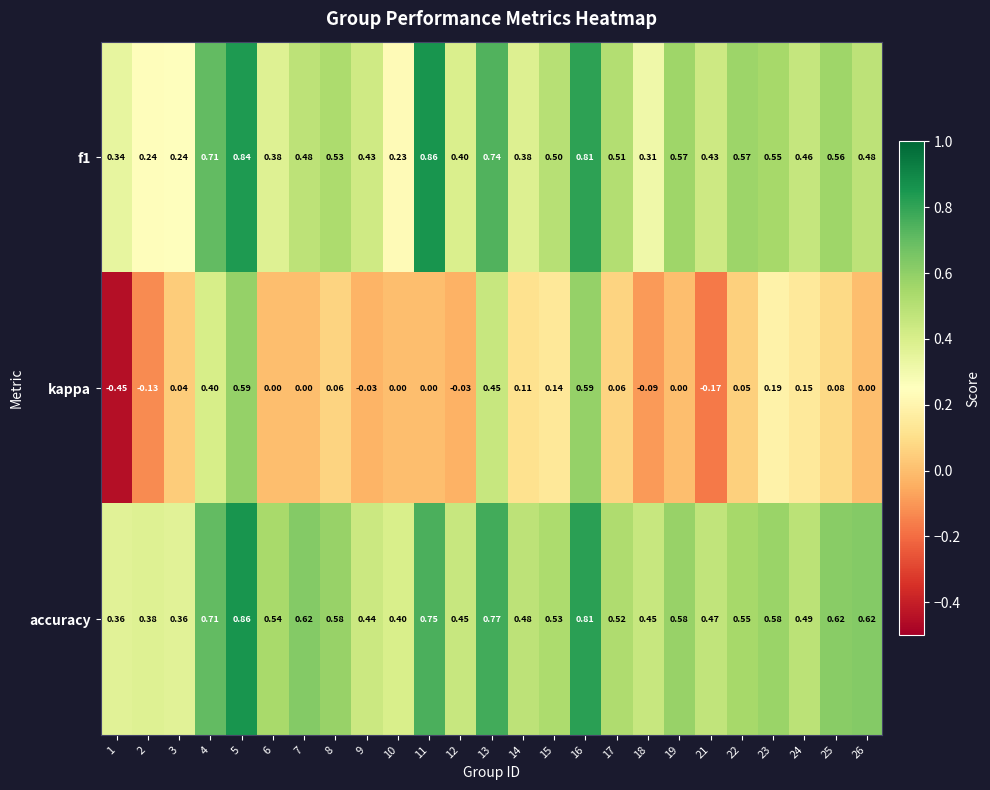

At how many categories does at least one series exceed 0?

25